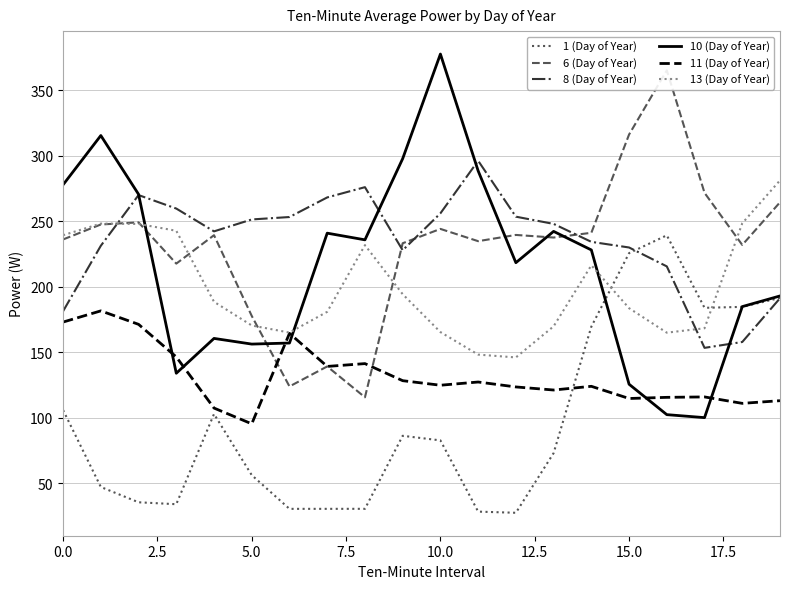

True or false: 1 (Day of Year) and 11 (Day of Year) intersect in this chart.

True